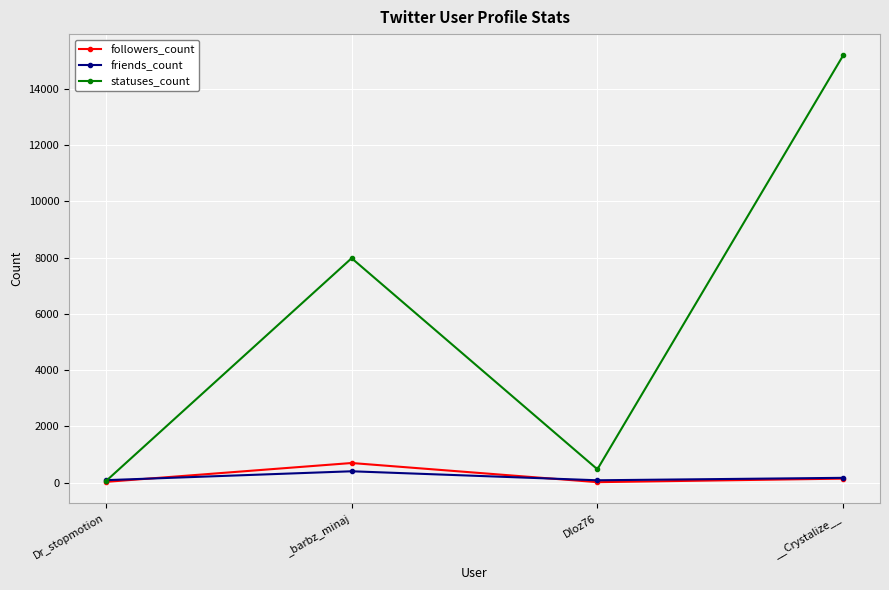

At which category is the sum across all series the highest?

__Crystalize__